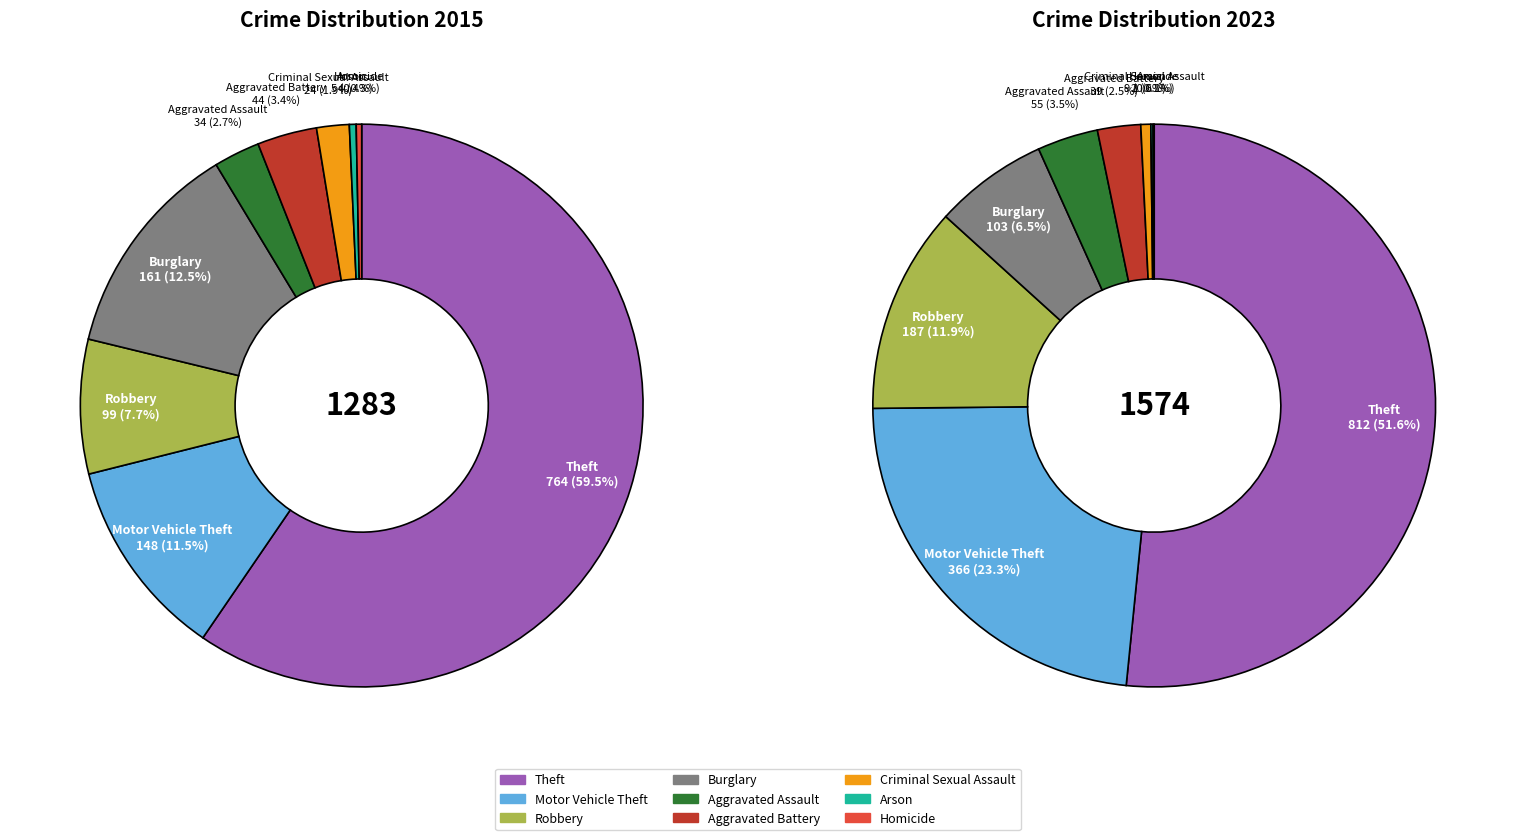

To the nearest percent, what is the difference between the largest and smallest slice percentages?

59%